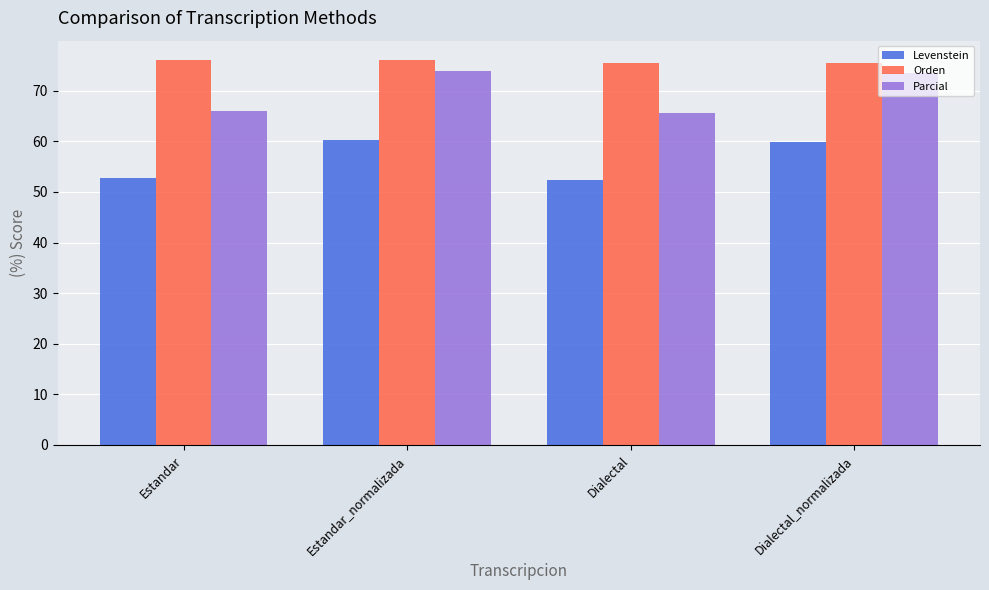

At which label does Levenstein first exceed 59?

Estandar_normalizada